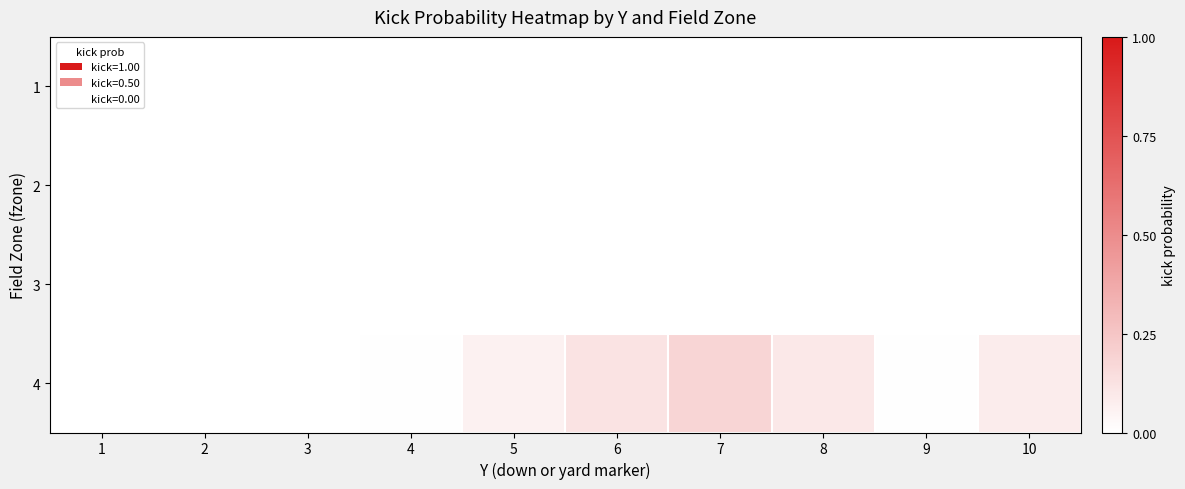

How many series are shown in this chart?

4